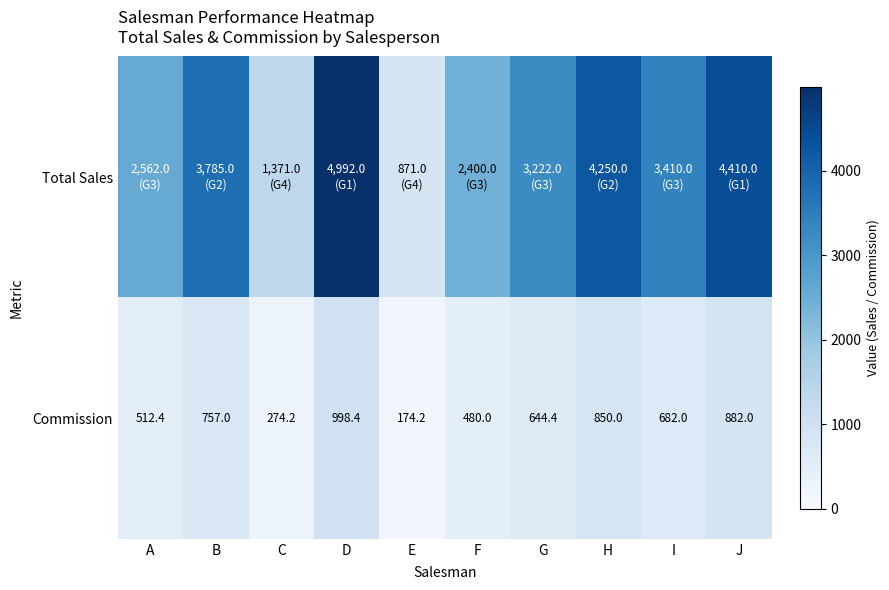

What is the difference between the maximum and minimum values in the Commission series?

824.2